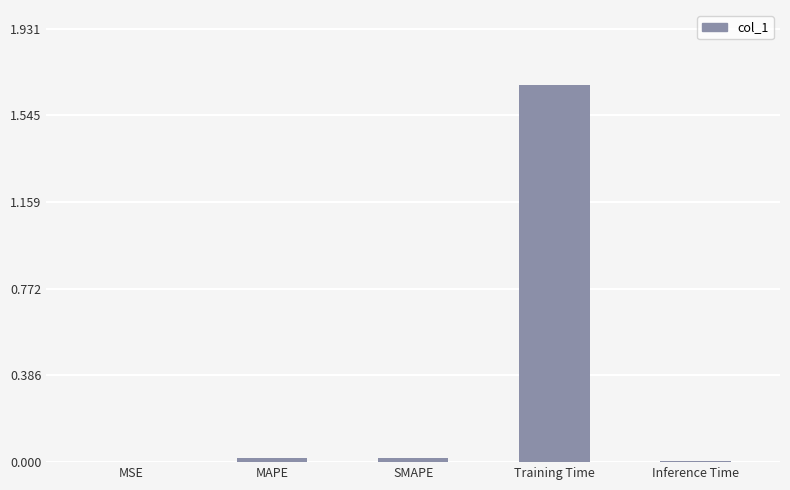

At which category does the chart reach its peak across all series?

Training Time